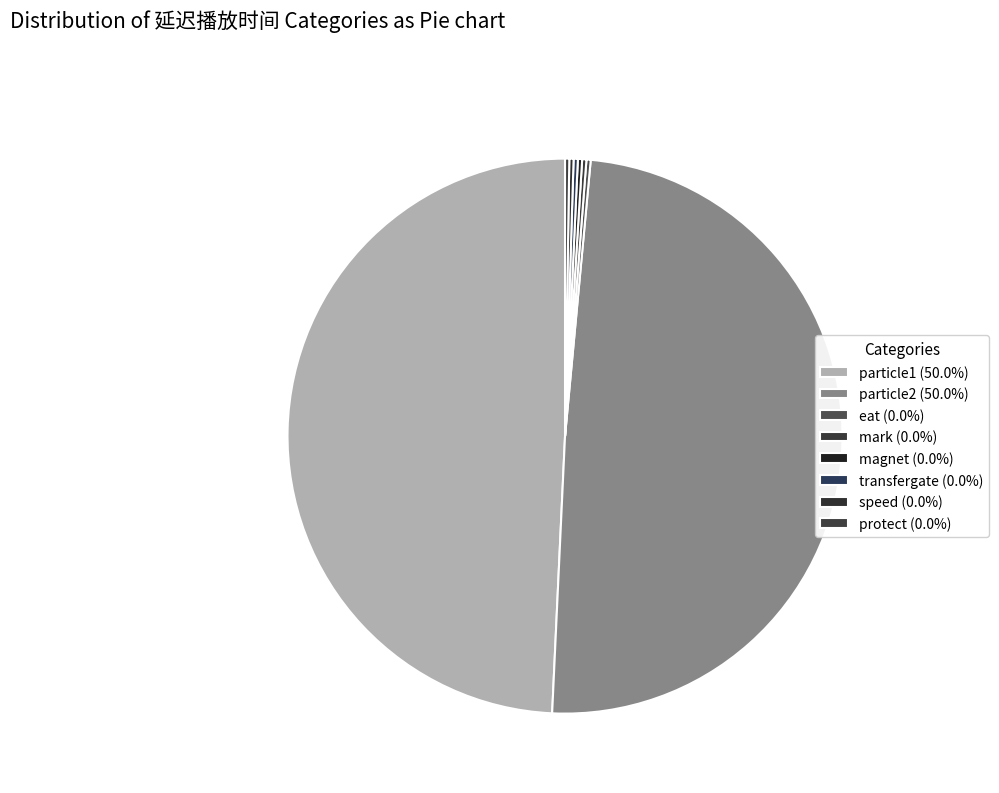

What percentage is the particle1 slice, to the nearest percent?

50%